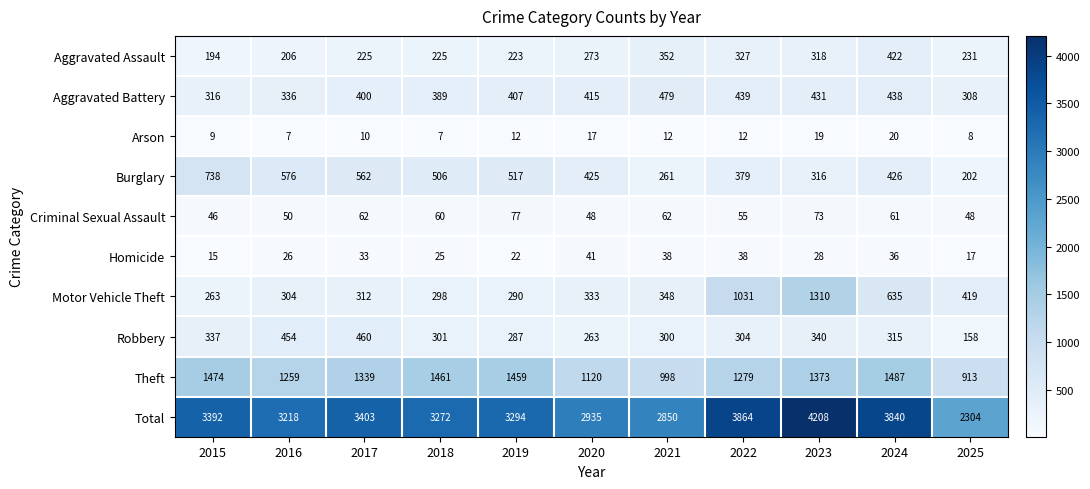

How many series are shown in this chart?

10